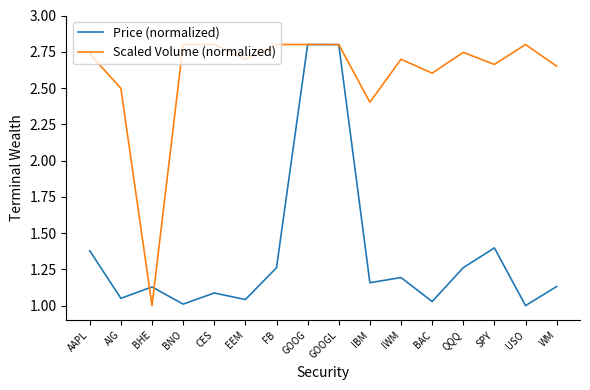

What position from the right is IWM?

6